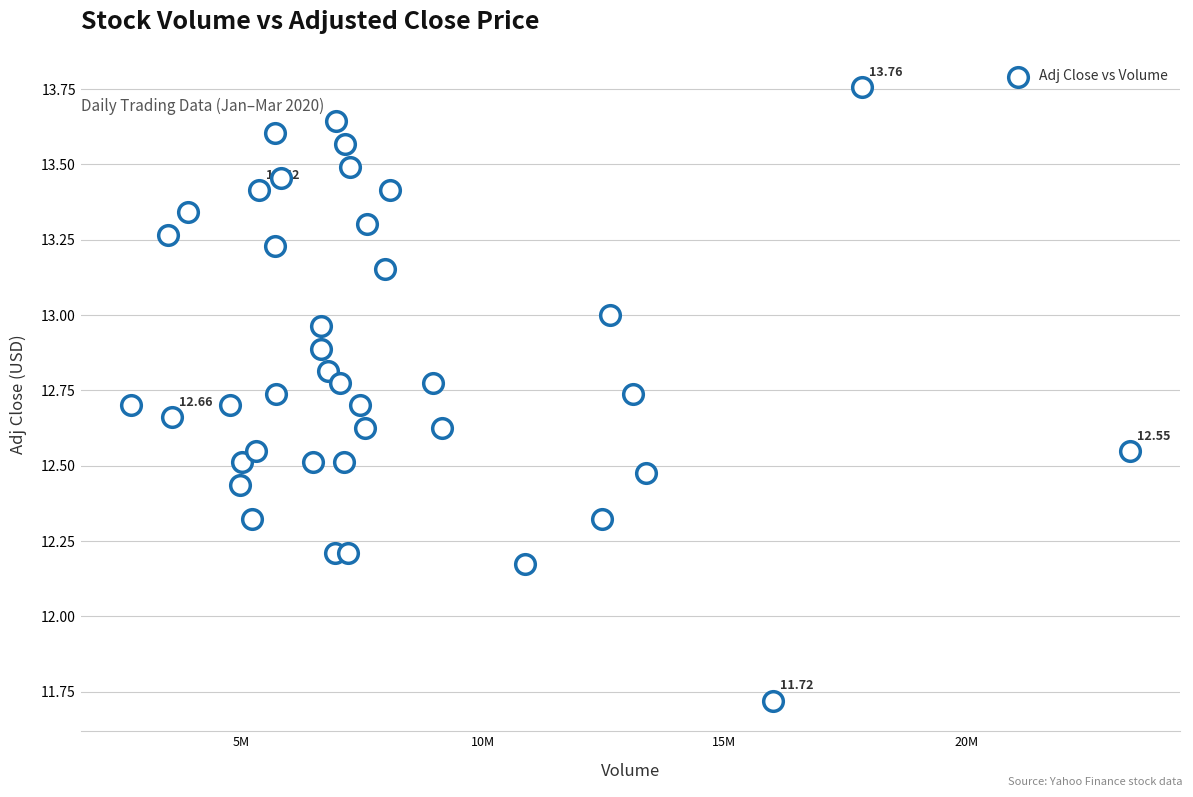

What is the range of X values (max minus min)?

20655786.0